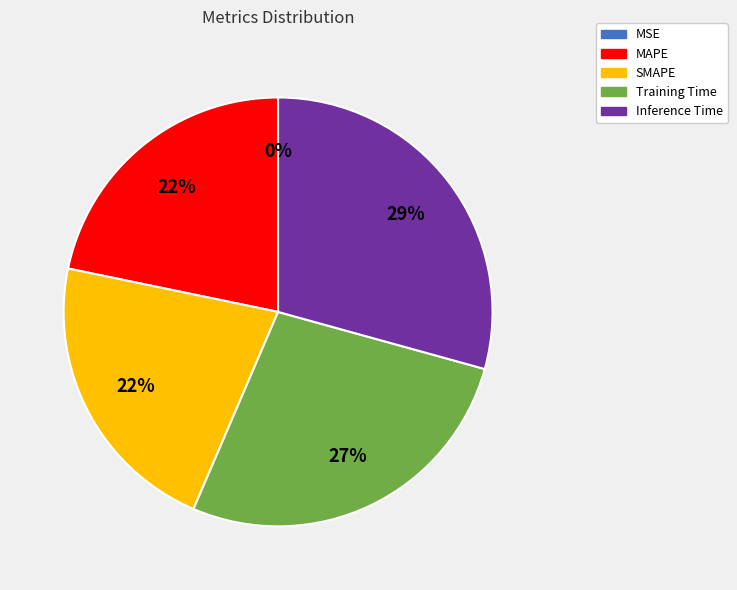

To the nearest percent, what percentage of the pie is SMAPE?

22%